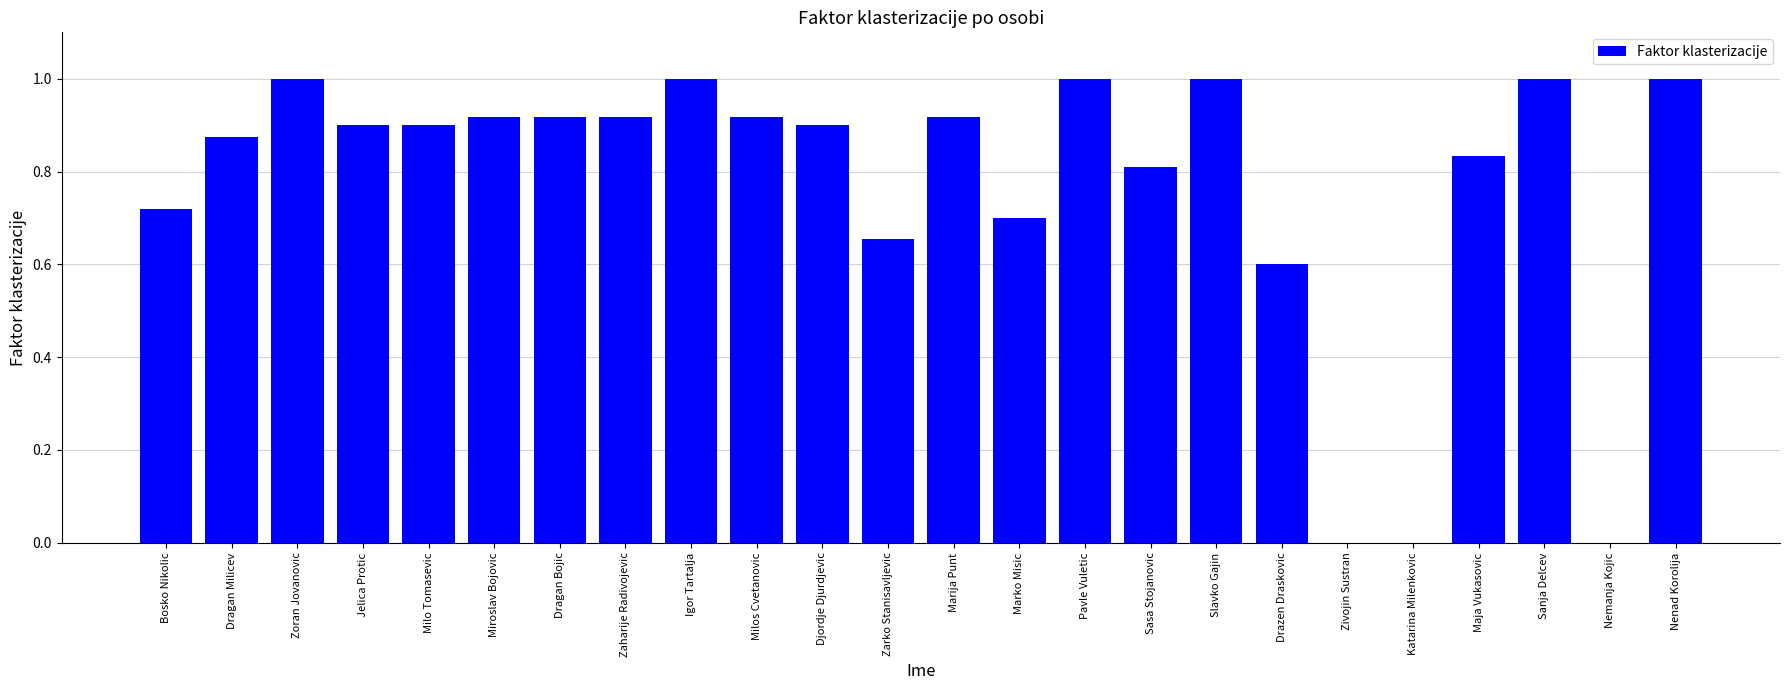

What is the change in value from Drazen Draskovic to Nemanja Kojic?

-0.6